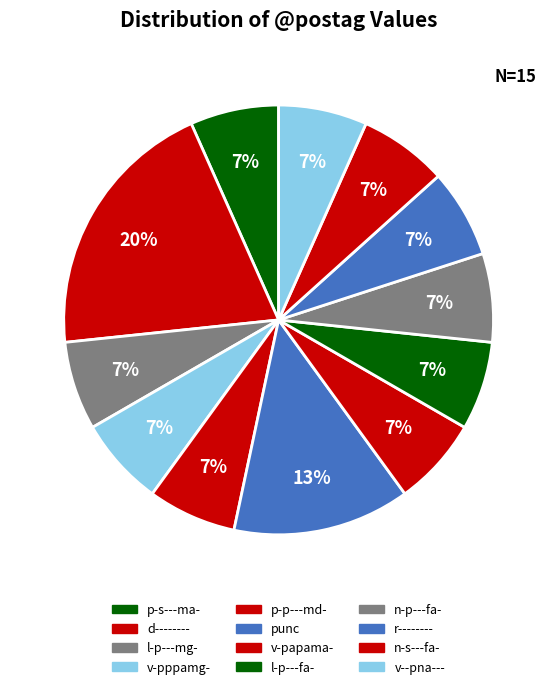

Count the number of slices in the pie.

12